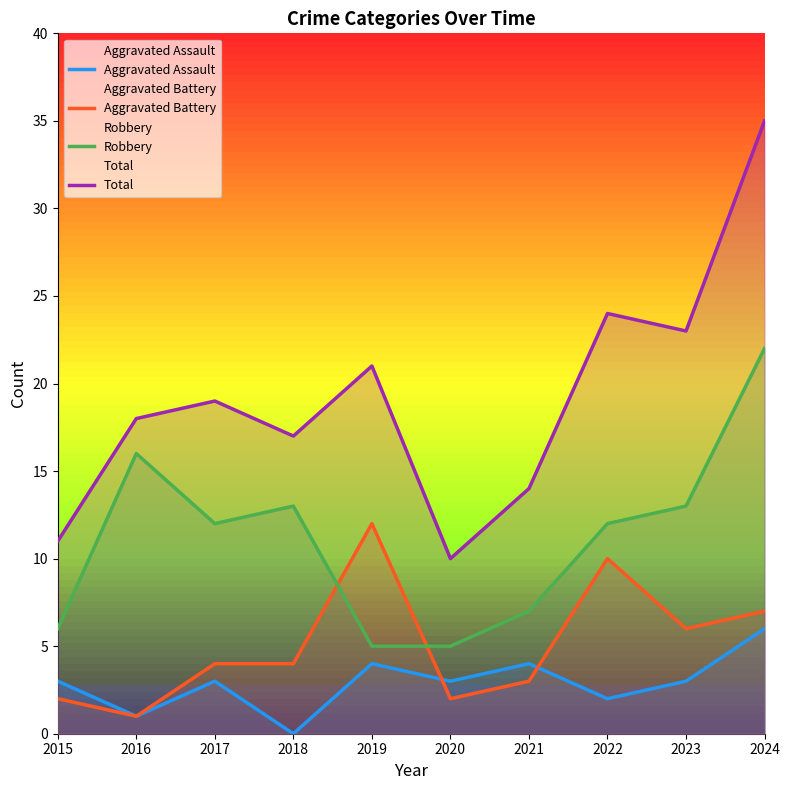

What is the average value of the Robbery series?

11